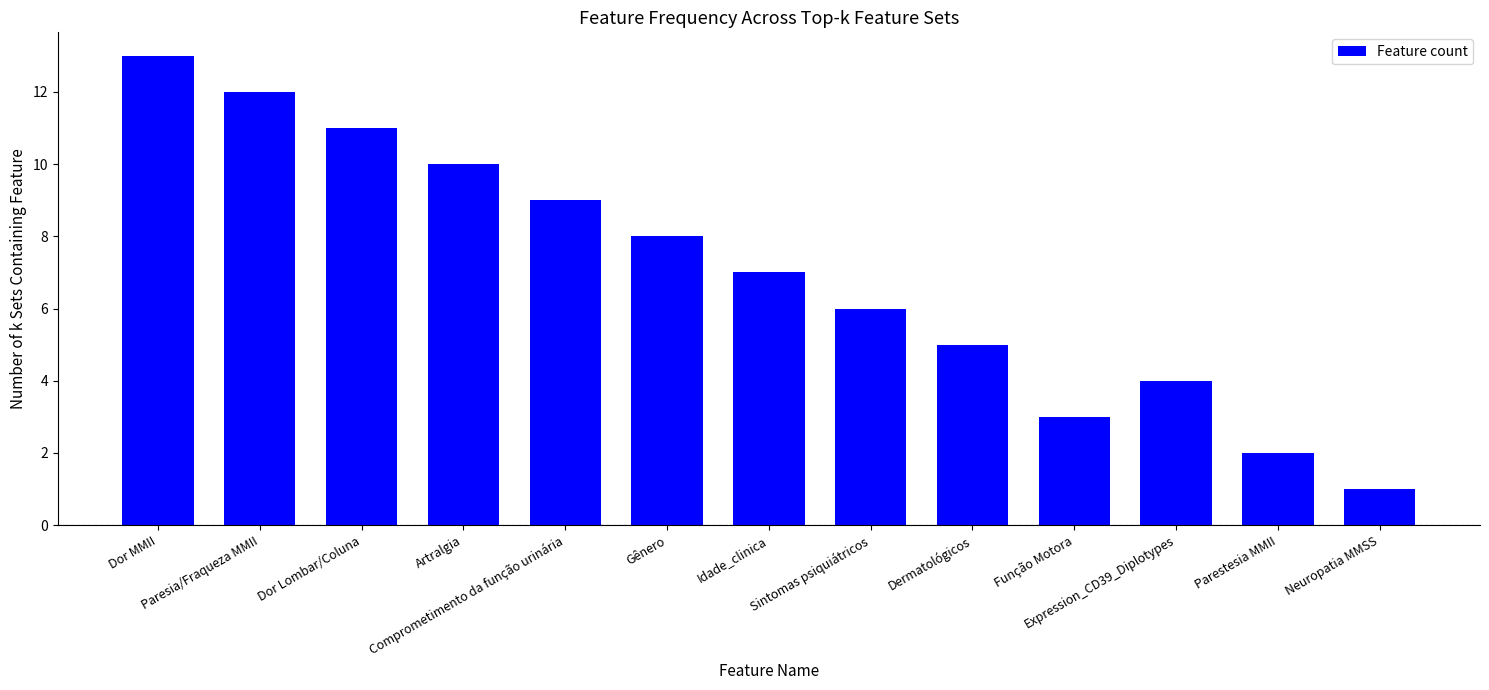

True or false: the data shows 2 at Parestesia MMII.

True